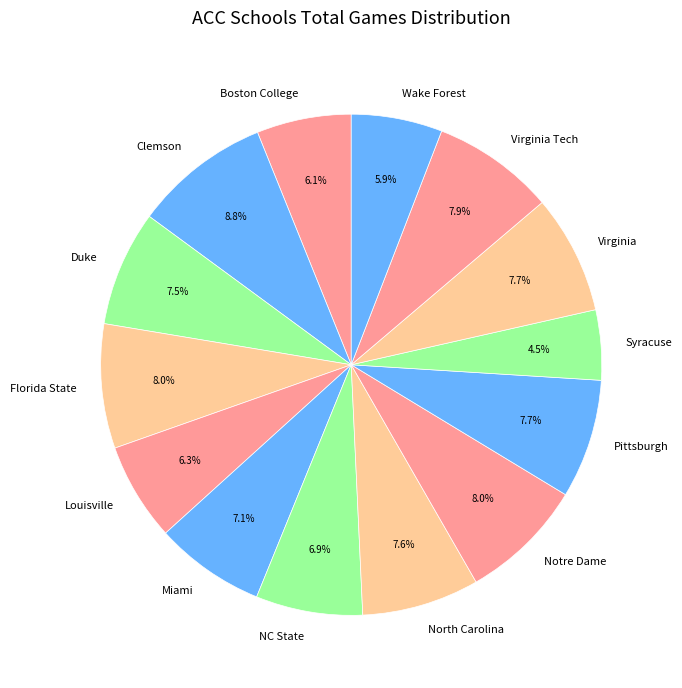

How many slices are in this pie chart?

14